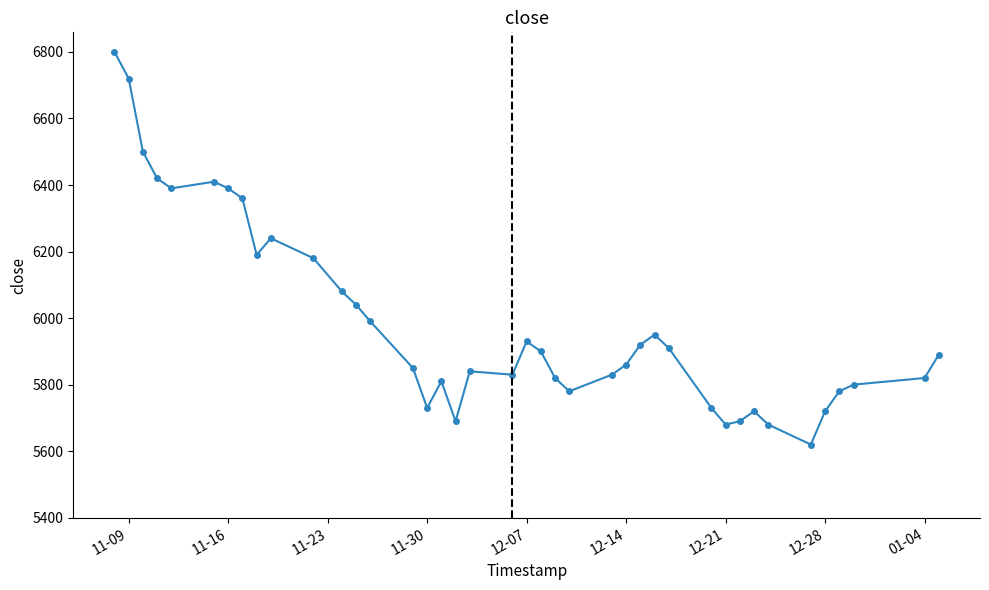

What is the minimum value shown in the chart?

5620